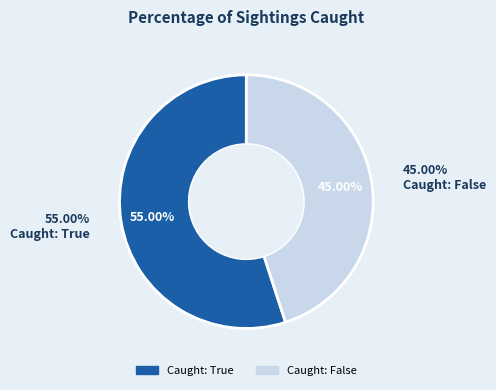

To the nearest percent, what portion does Caught: False represent?

45%